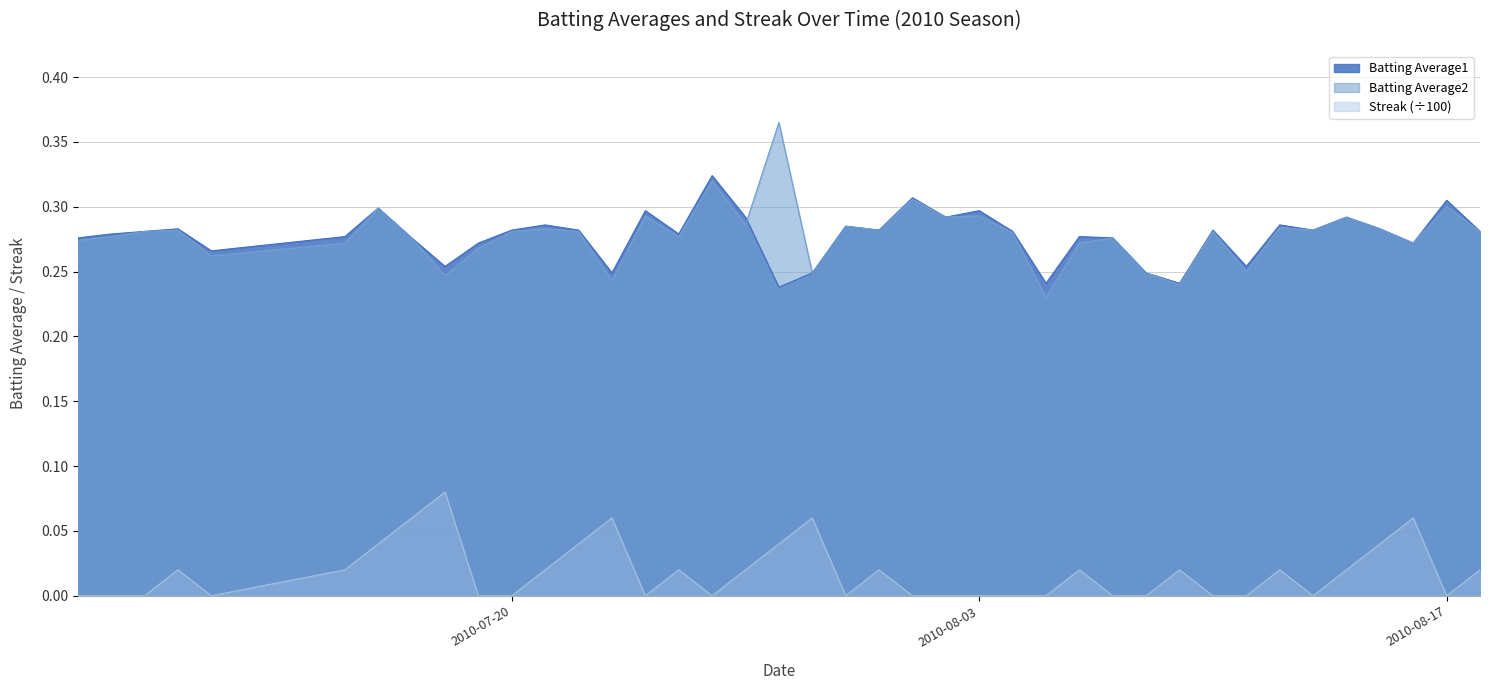

What is the maximum value shown in the chart?

0.4